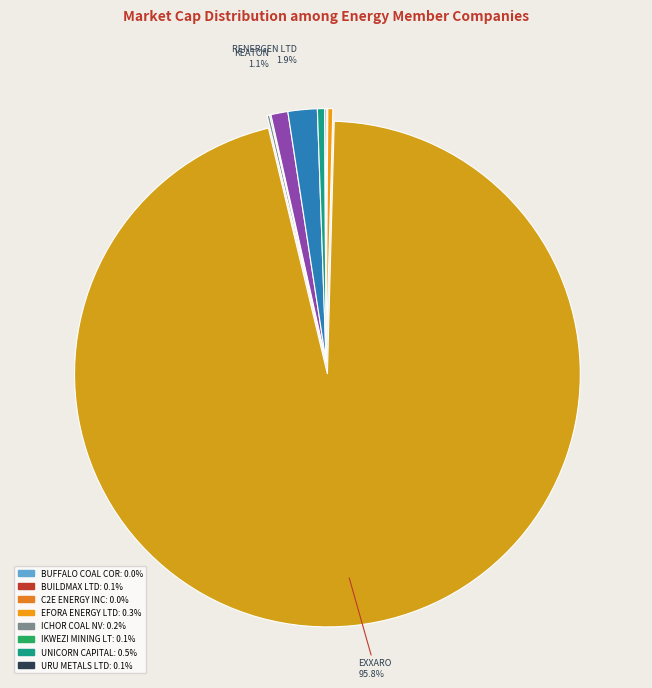

Which slice represents more than half of the pie?

EXXARO RESOURCES